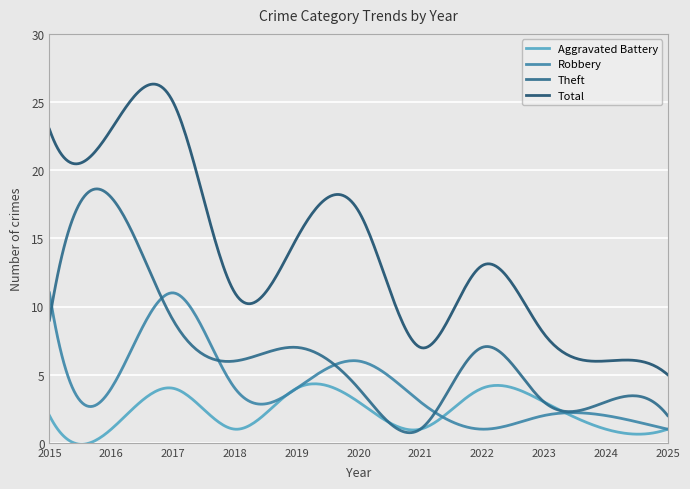

Which series has the widest spread of values?

Total